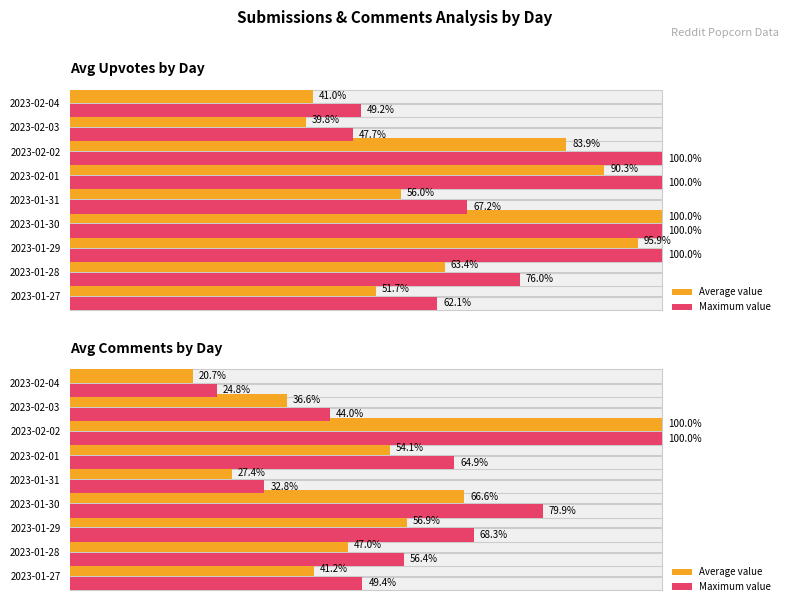

How many bars are there in each group?

2